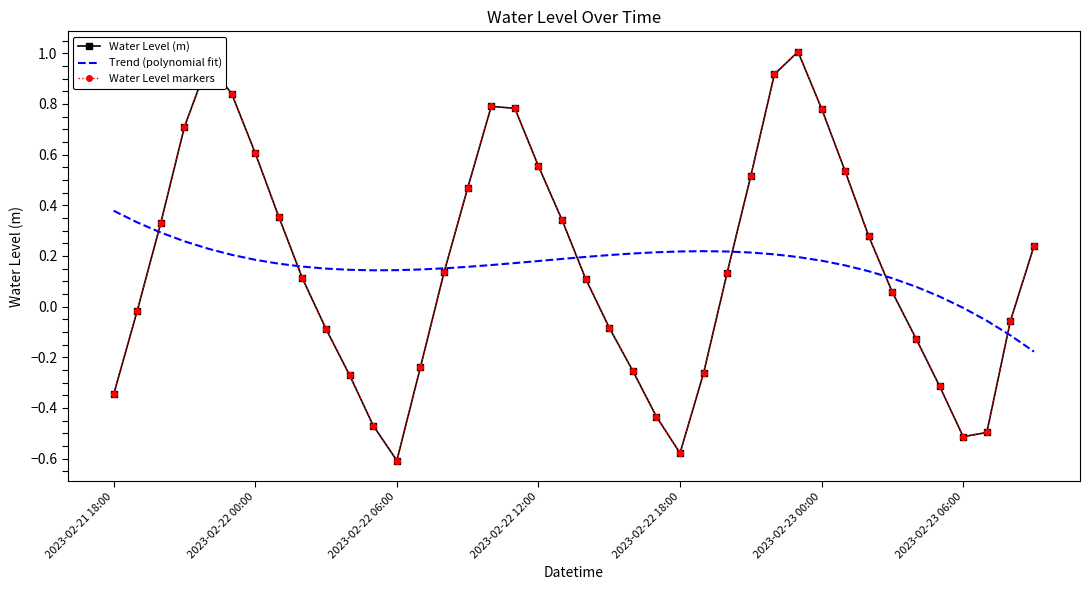

List the series in order of their peak value, highest first.

Water Level (m), Water Level markers, Trend (polynomial fit)